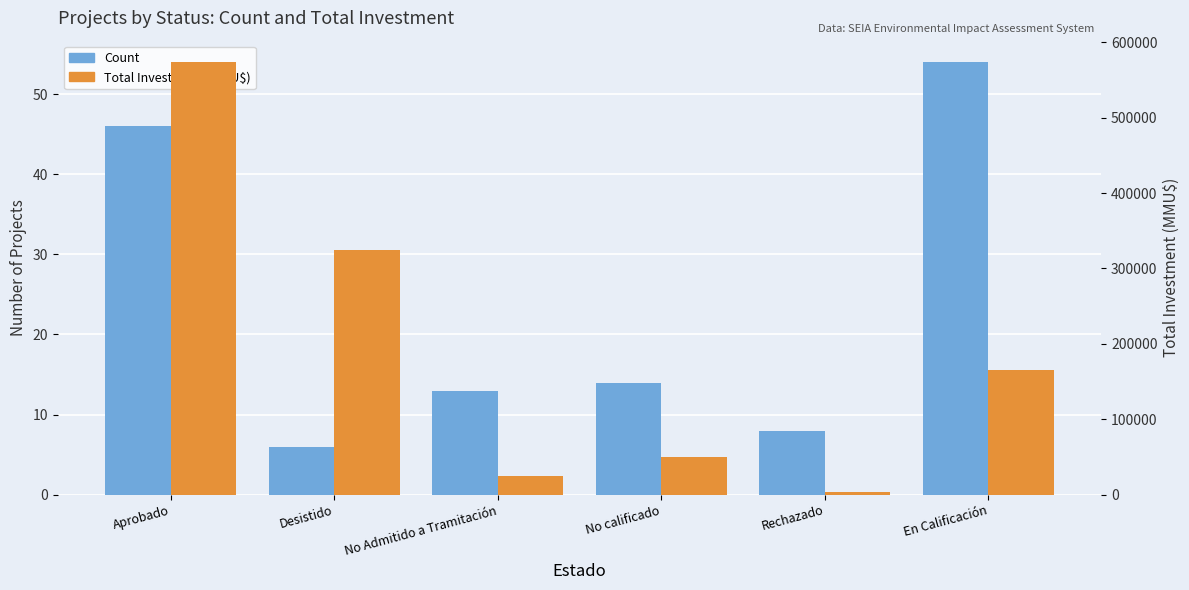

What is the sum of the Count values at No calificado and No Admitido a Tramitación?

27